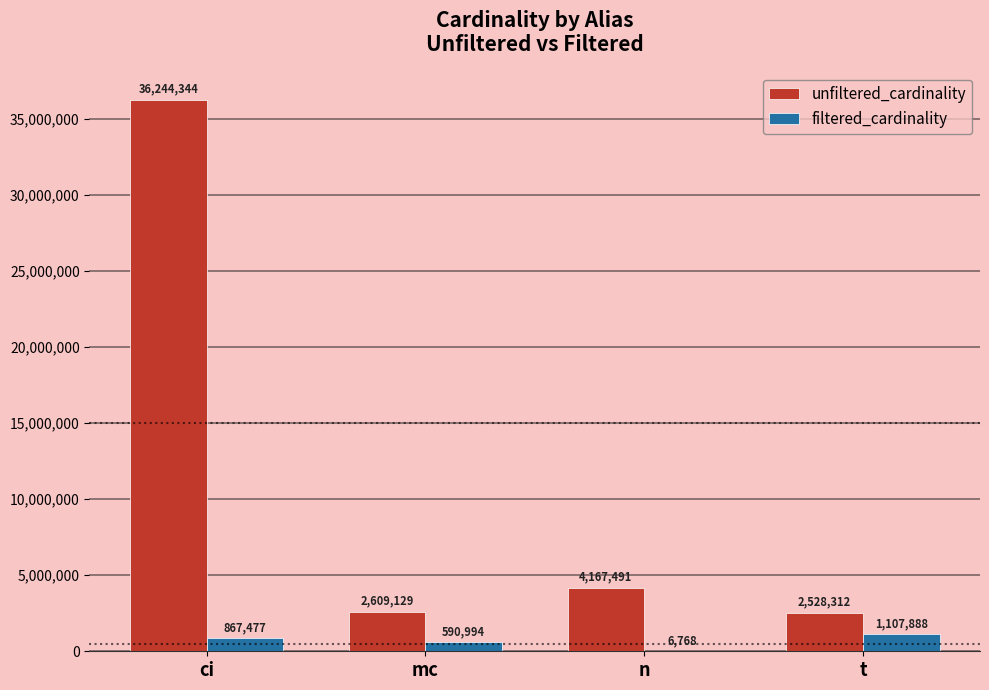

What is the sum of all filtered_cardinality values?

2573127